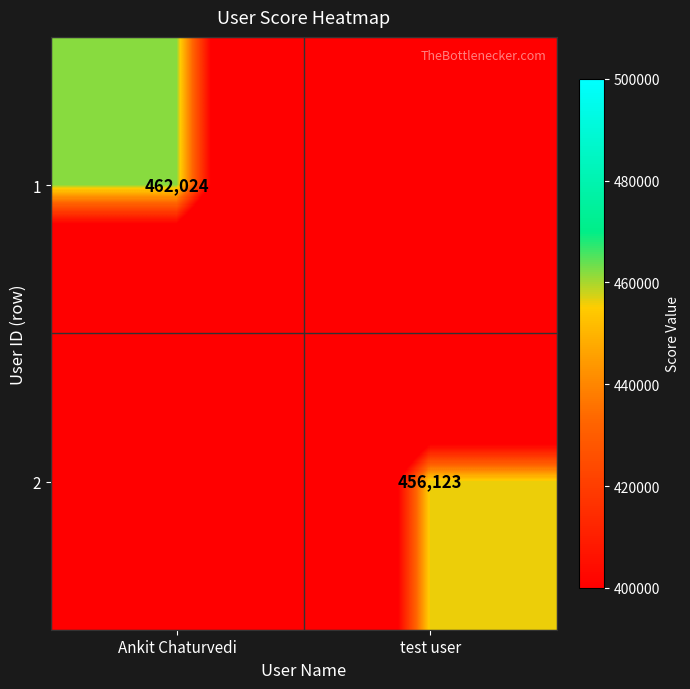

Which label corresponds to the smallest value in the chart?

test user